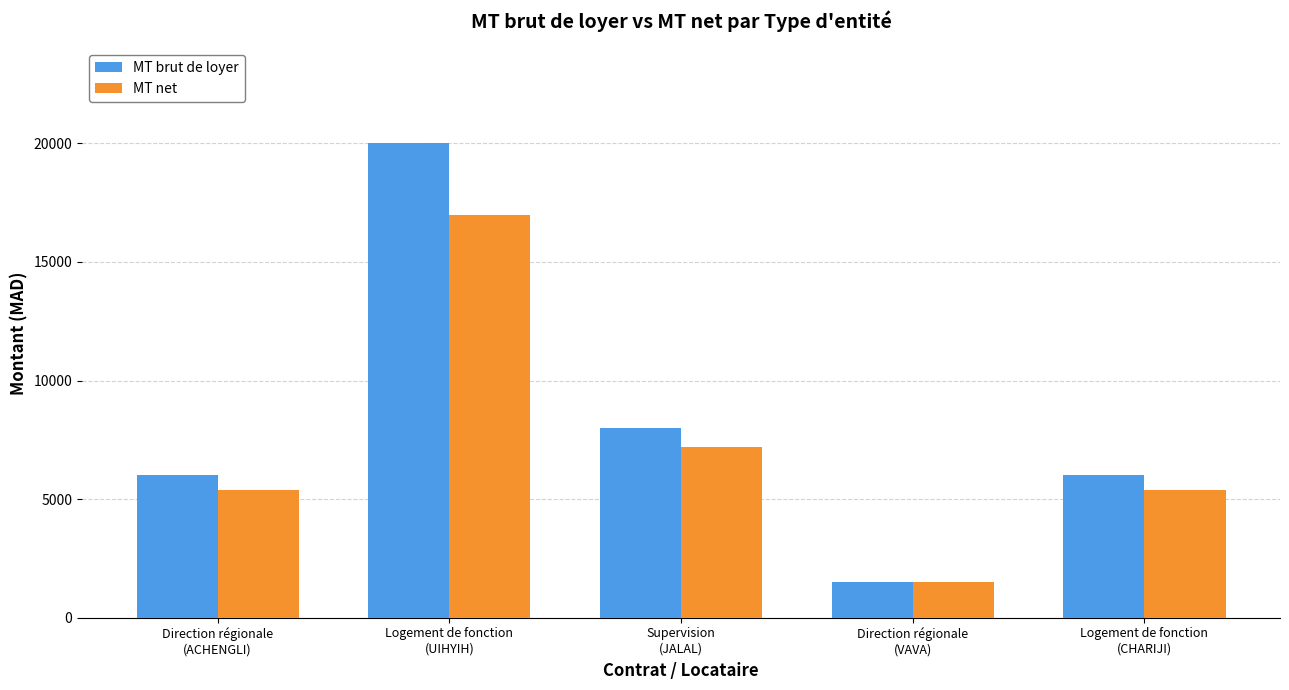

Reading left to right, list all the values displayed in this chart.

MT brut de loyer: Direction régionale
(ACHENGLI)=6000	Logement de fonction
(UIHYIH)=20000	Supervision
(JALAL)=8000	Direction régionale
(VAVA)=1500	Logement de fonction
(CHARIJI)=6000
MT net: Direction régionale
(ACHENGLI)=5400	Logement de fonction
(UIHYIH)=17000	Supervision
(JALAL)=7200	Direction régionale
(VAVA)=1500	Logement de fonction
(CHARIJI)=5400